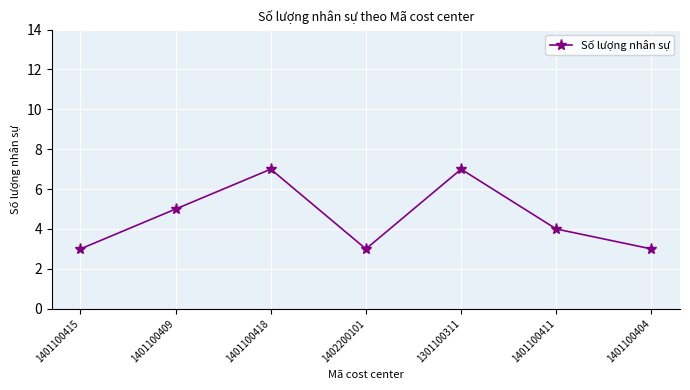

Reading left to right, transcribe all the data shown in this chart.

1401100415=3	1401100409=5	1401100418=7	1402200101=3	1301100311=7	1401100411=4	1401100404=3